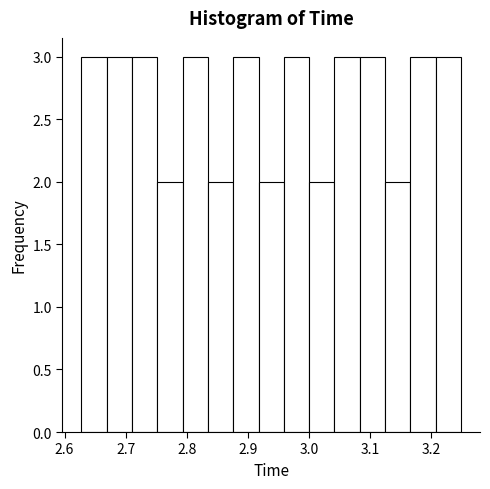

Reading left to right, transcribe this chart: for each bar, give the range it covers on the x-axis and its height. Neither the bar edges nor the heights are printed on the chart, so give them approximately, as read against the axes.

2.63 to 2.67: 3
2.67 to 2.71: 3
2.71 to 2.75: 3
2.75 to 2.79: 2
2.79 to 2.83: 3
2.83 to 2.88: 2
2.88 to 2.92: 3
2.92 to 2.96: 2
2.96 to 3.00: 3
3.00 to 3.04: 2
3.04 to 3.08: 3
3.08 to 3.12: 3
3.12 to 3.17: 2
3.17 to 3.21: 3
3.21 to 3.25: 3